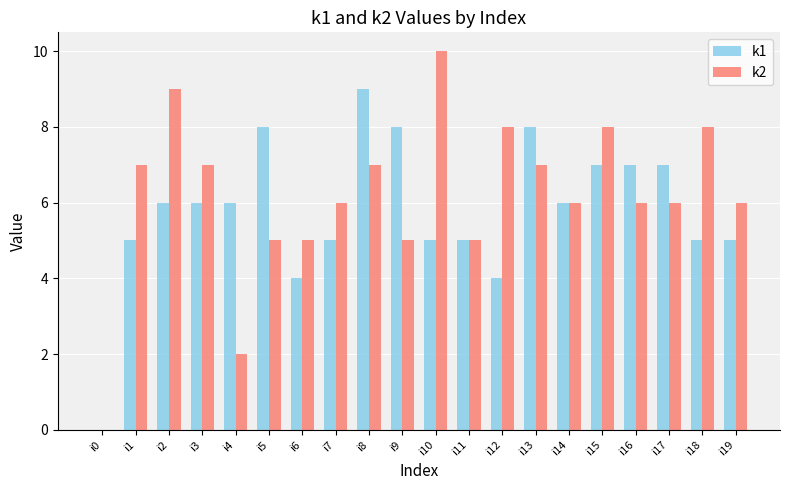

Which series changed the most between i9 and i10?

k2